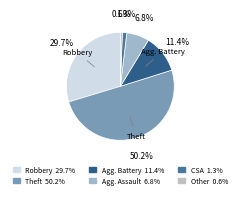

What is the majority slice?

Theft